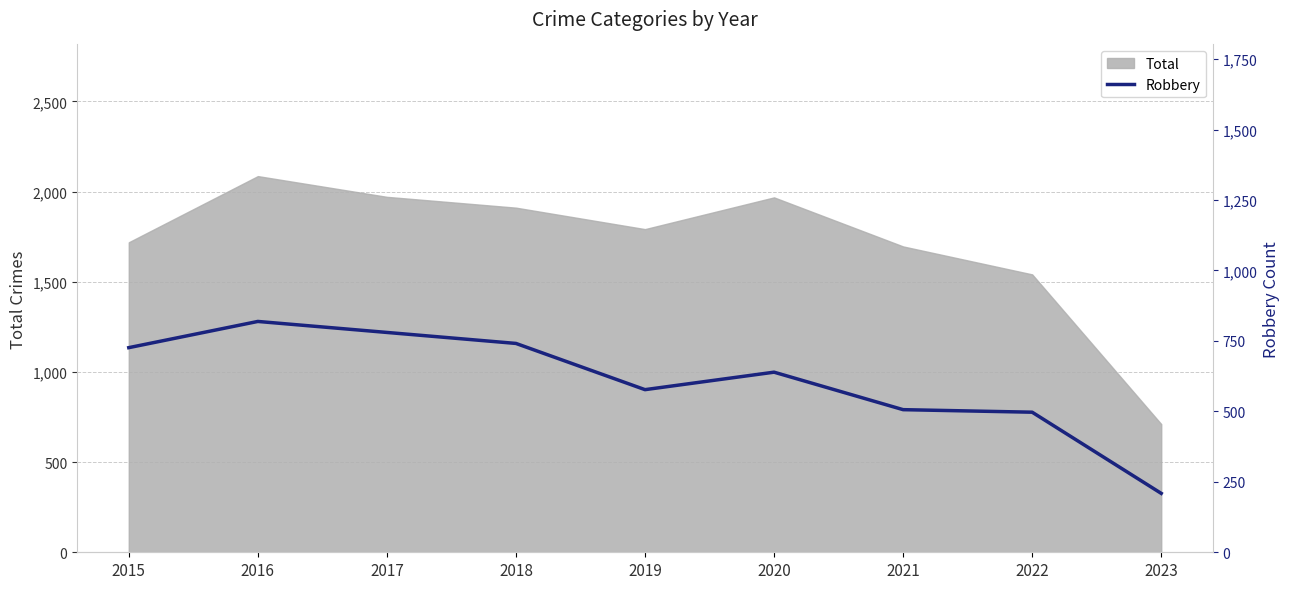

What is the value of the 1st point from the left?

726